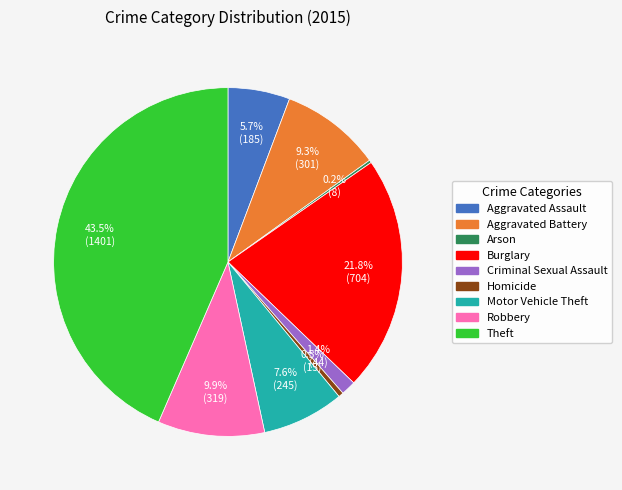

To the nearest percent, what is the difference between the largest and smallest slice percentages?

43%